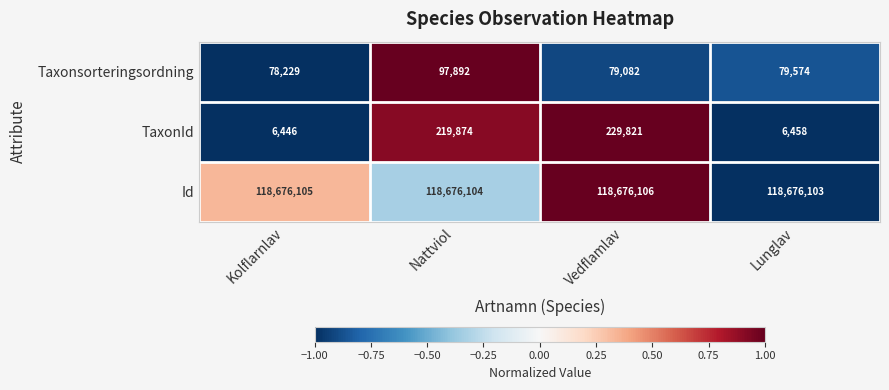

Is it true that Id equals 197064374 at Kolflarnlav?

False